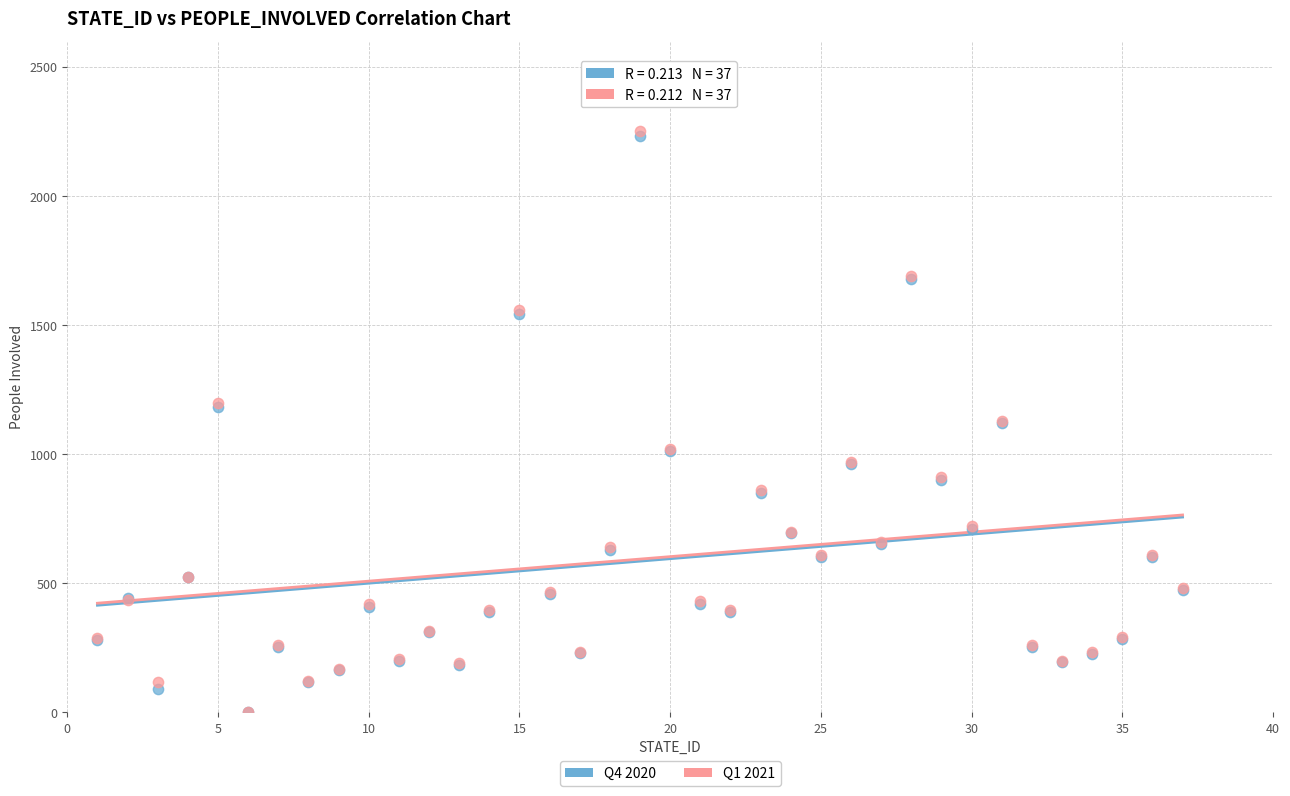

Which series has the largest Y range (max minus min)?

Q1 2021